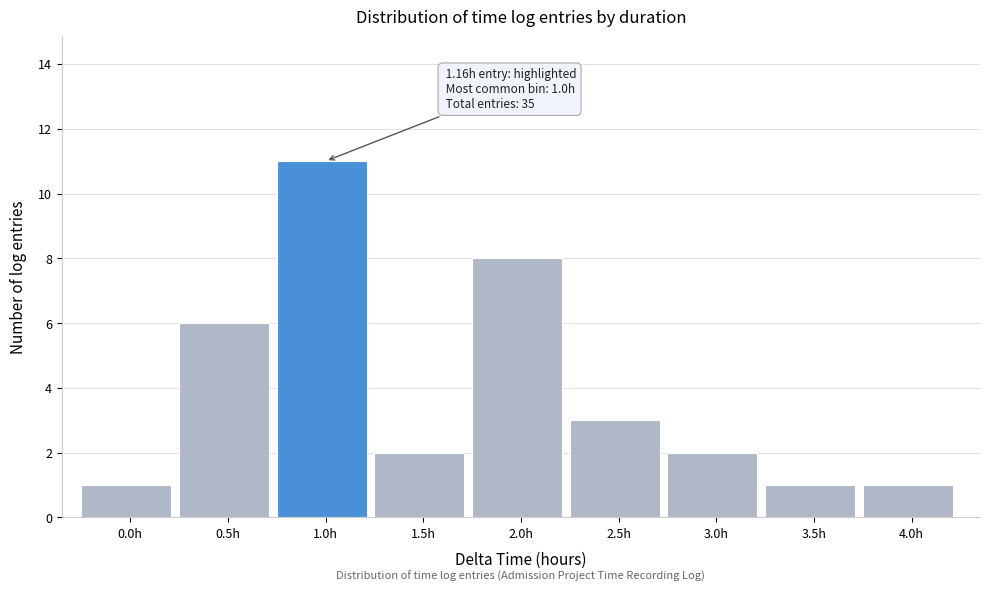

Reading left to right, what are all the values shown in this chart?

0.0h=1	0.5h=6	1.0h=11	1.5h=2	2.0h=8	2.5h=3	3.0h=2	3.5h=1	4.0h=1